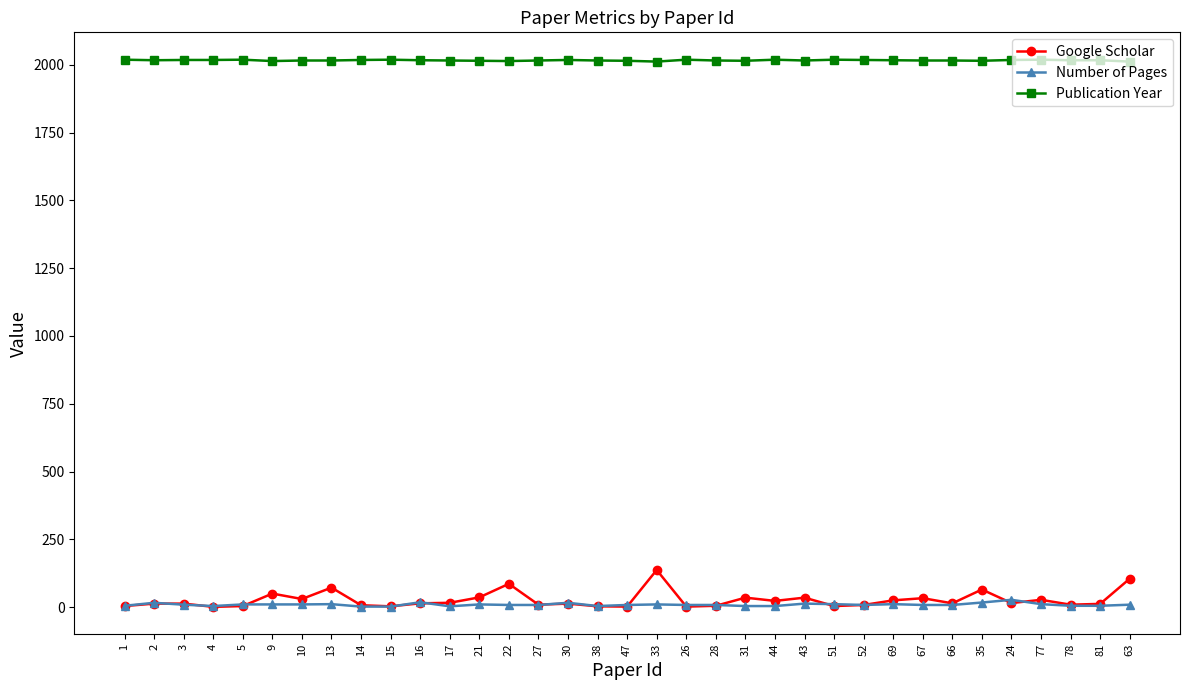

True or false: Google Scholar has more than 0 points higher than both neighbors.

True